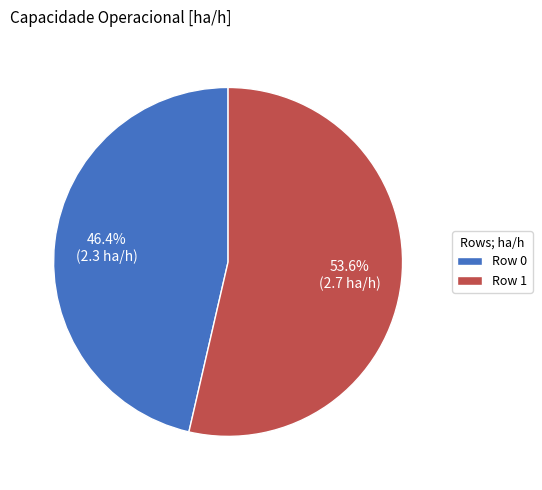

To the nearest percent, what portion does Row 0 represent?

46%